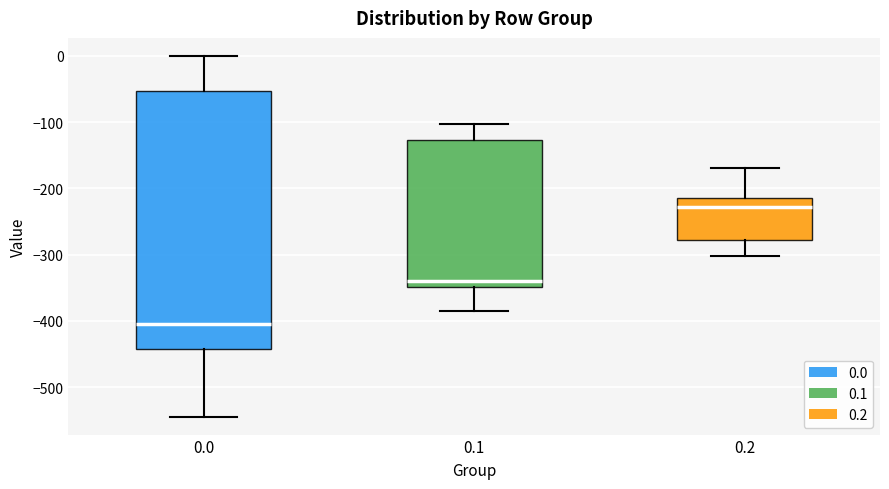

Which box has the highest median line?

0.2